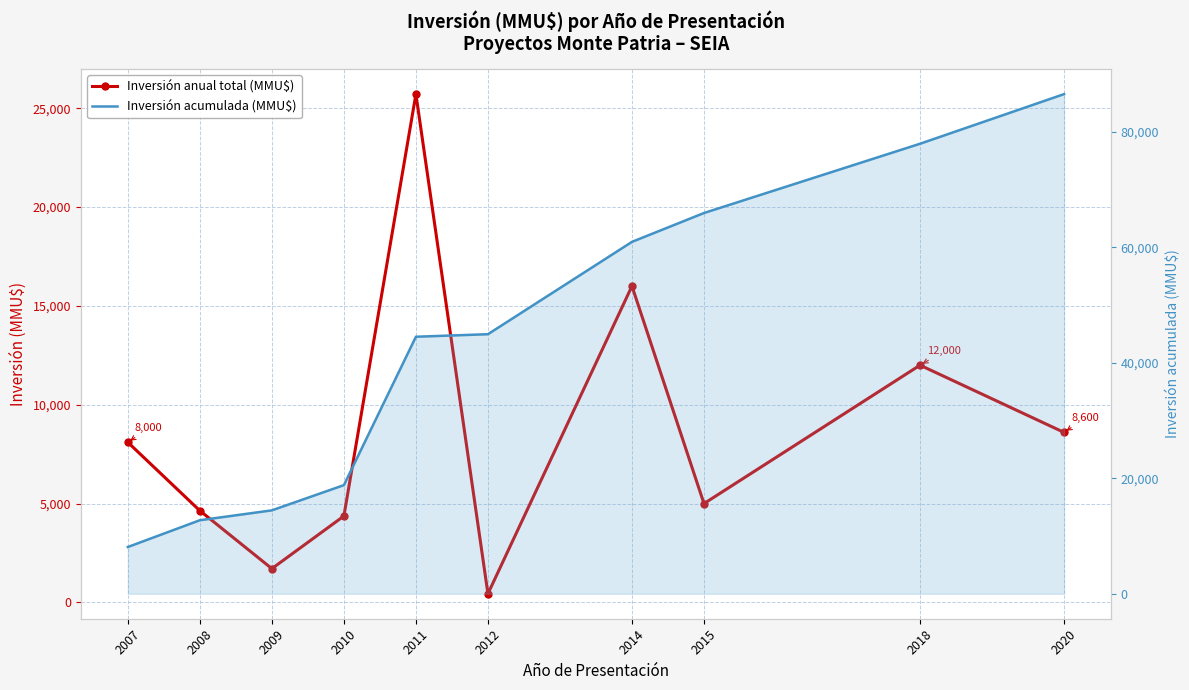

The value of Inversión acumulada (MMU$) at 2008 is 4058. True or false?

False